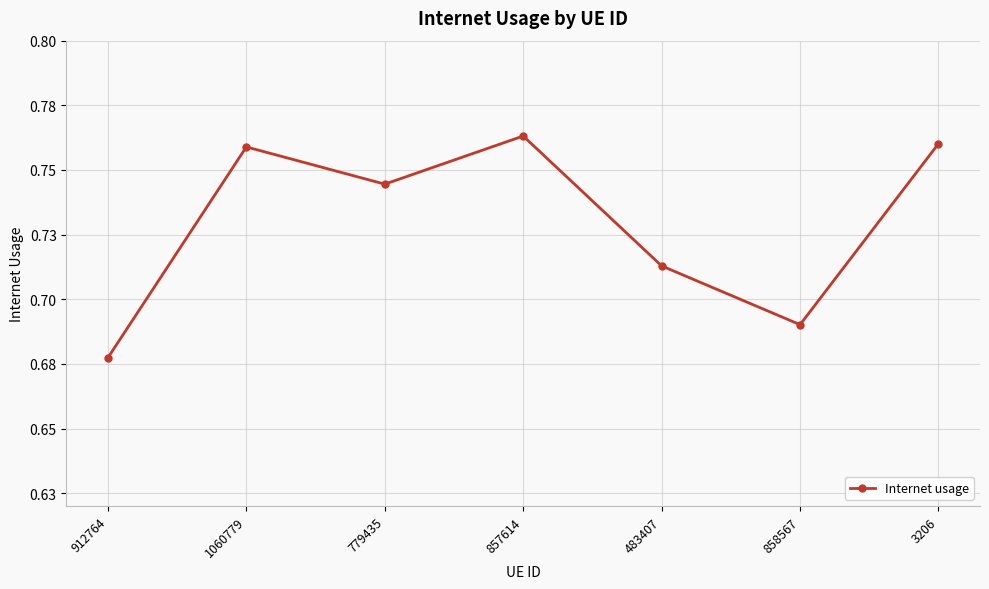

At which category does the chart reach its peak across all series?

857614